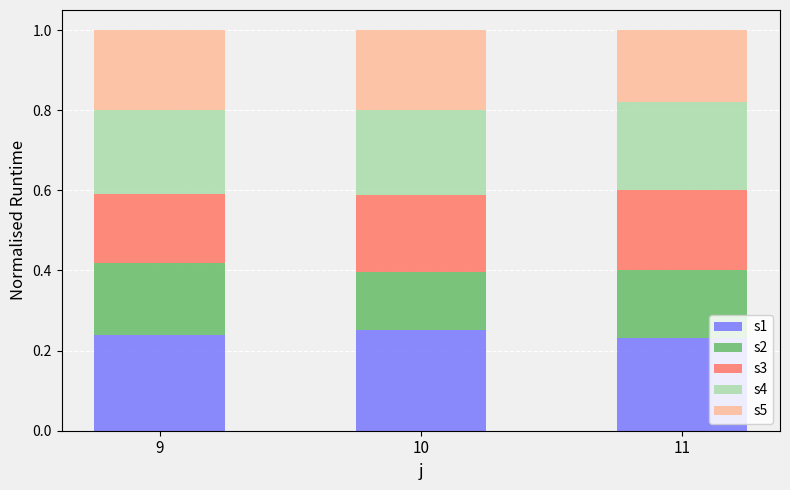

The s1 series shows 0.2 at 11. True or false?

True